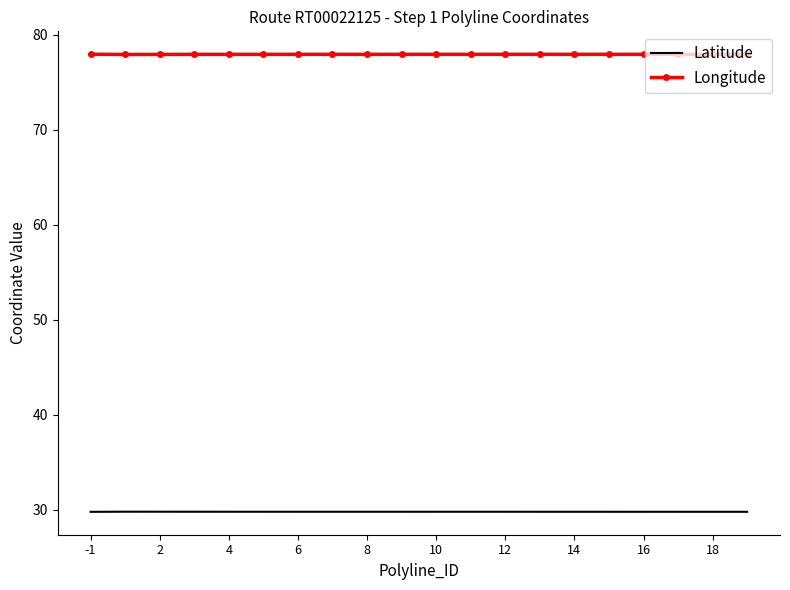

What is the greatest value displayed?

78.0